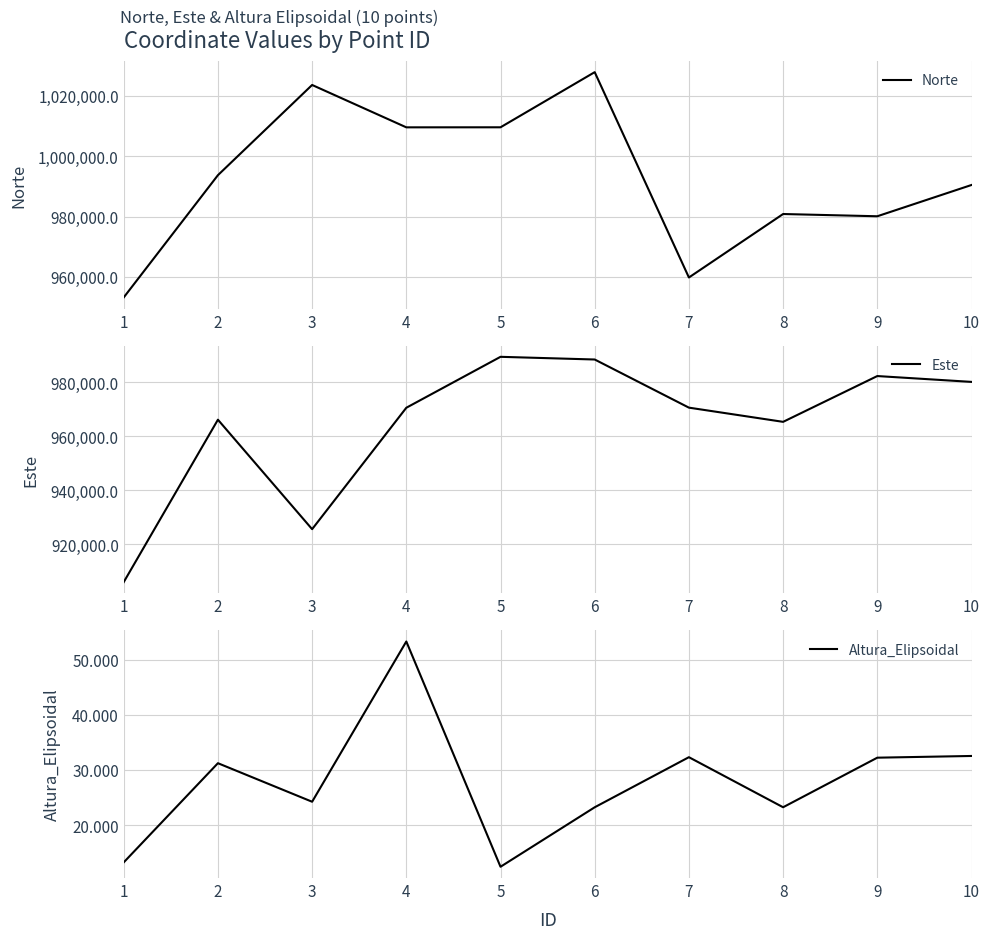

True or false: Norte has a value of 1027871.9 at 6.

True